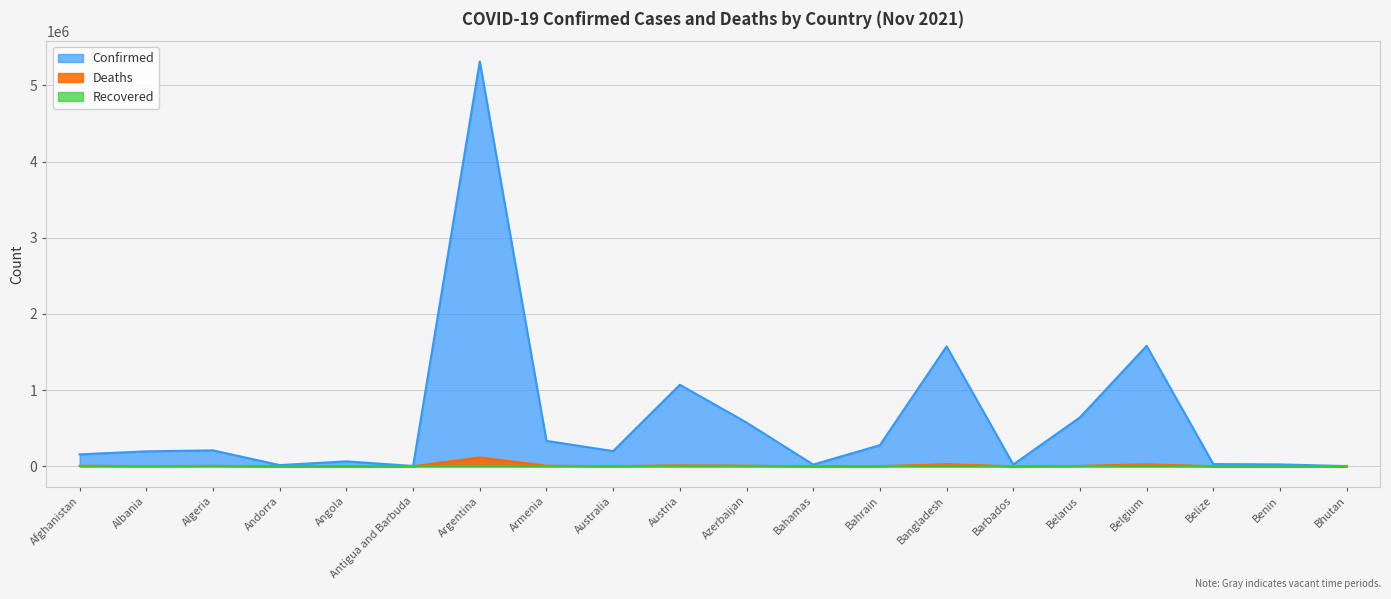

What is the difference between the maximum and minimum values in the Deaths series?

116374